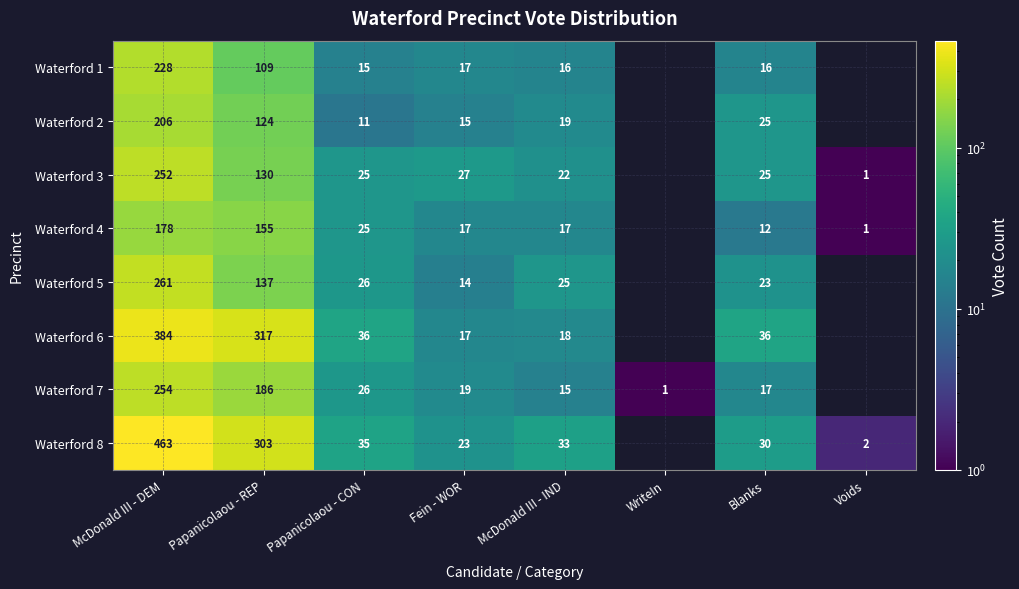

Which series has the widest spread of values?

Waterford 8